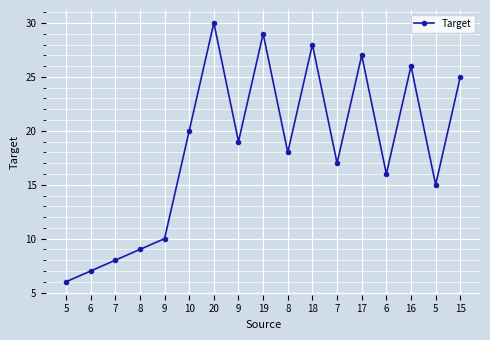

Does the chart have visible grid lines?

Yes